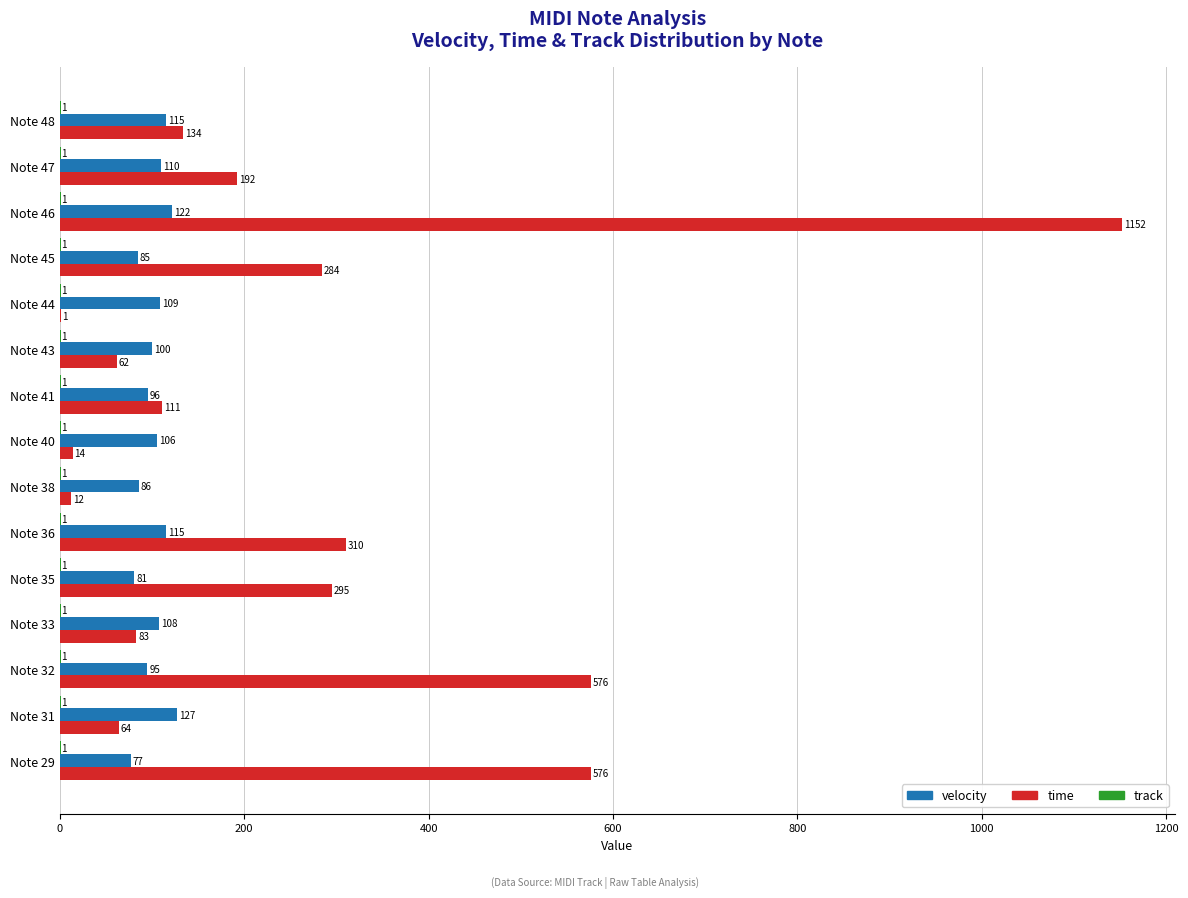

What is the maximum value shown in the chart?

1152